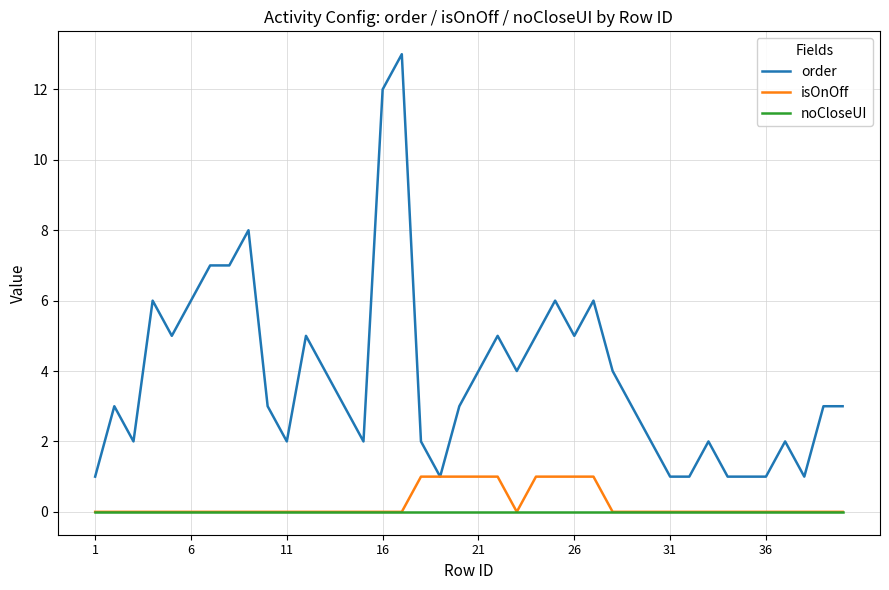

Which series has the largest total across all categories?

order